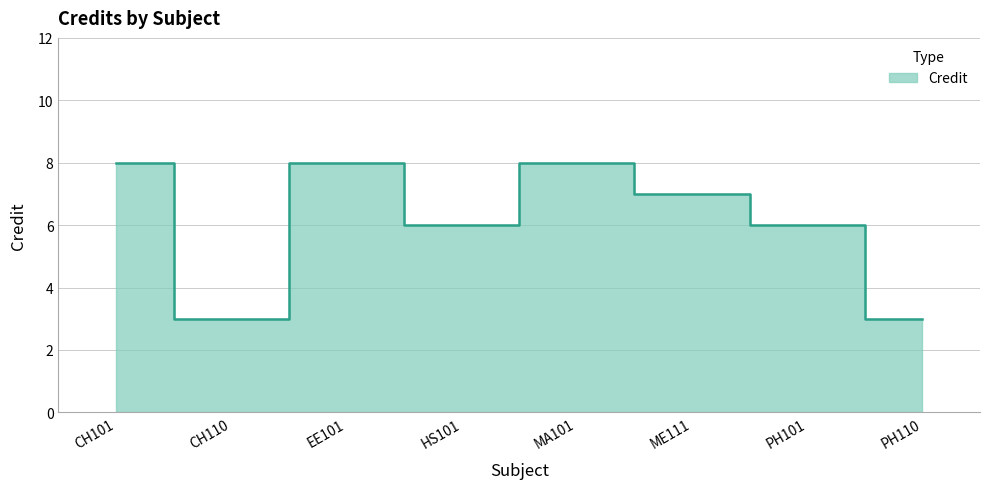

What is the difference between the maximum and minimum values?

5